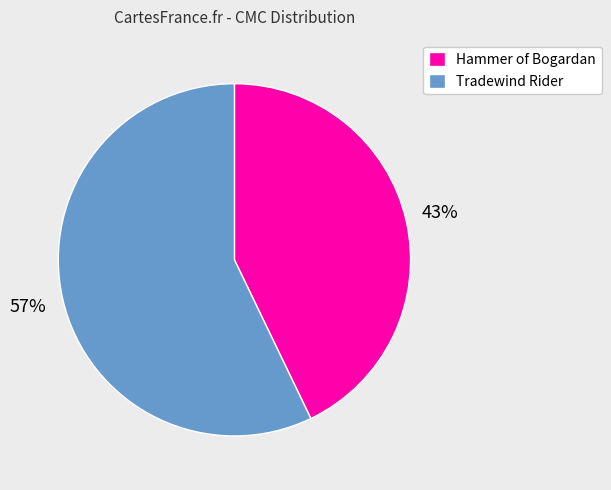

Which category has the smallest portion of the pie?

Hammer of Bogardan